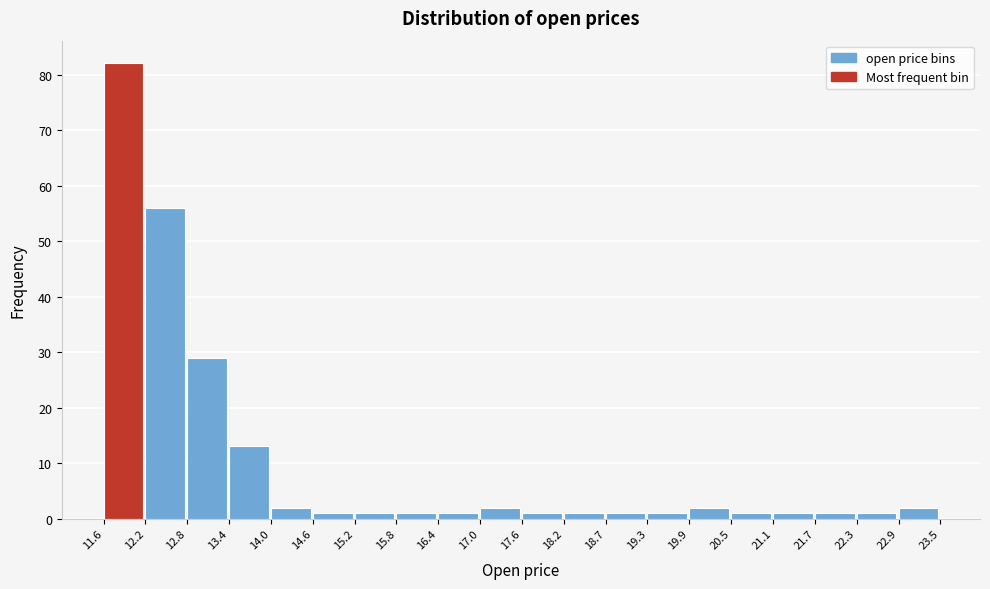

What is the height of the bar covering 21.1 to 21.7 on the x-axis? The values are not printed on the chart, so give them approximately, as read against the axis.

1